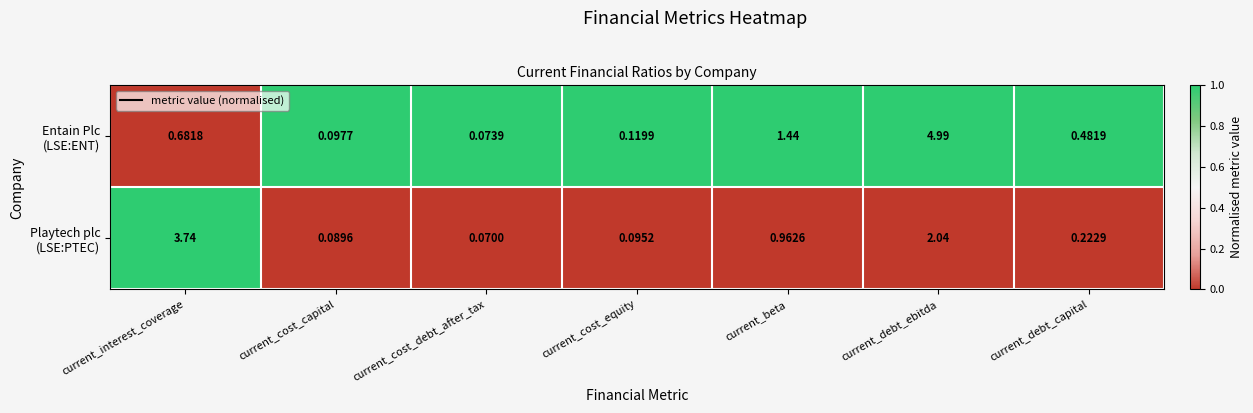

At which category does the chart reach its minimum across all series?

current_cost_debt_after_tax